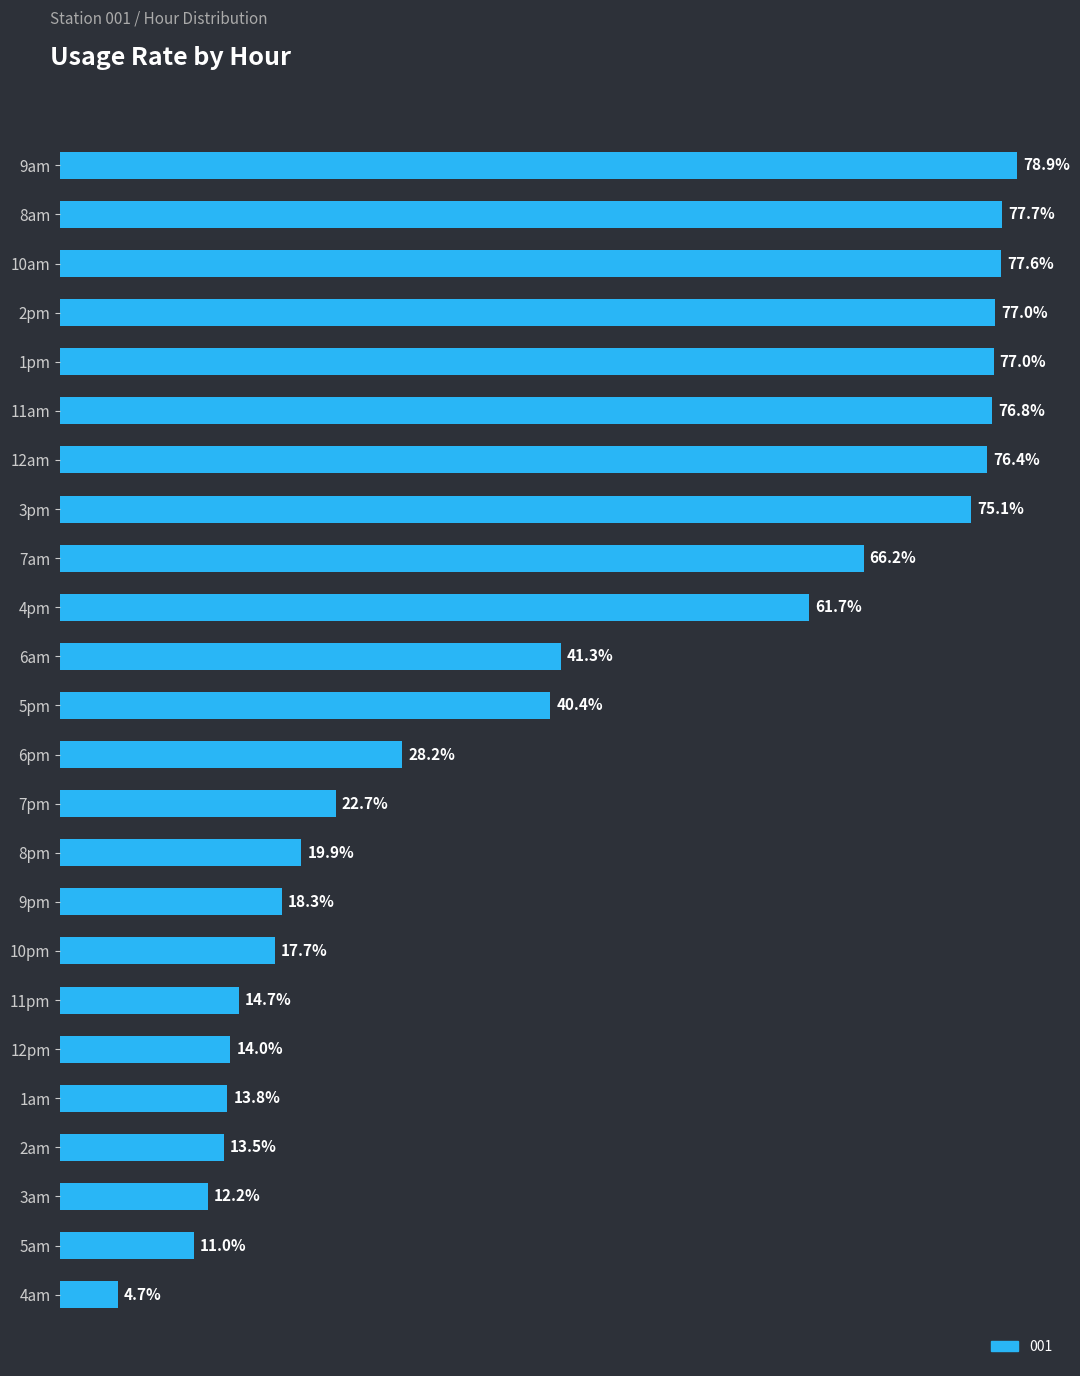

Between 10am and 9pm, which is larger?

10am